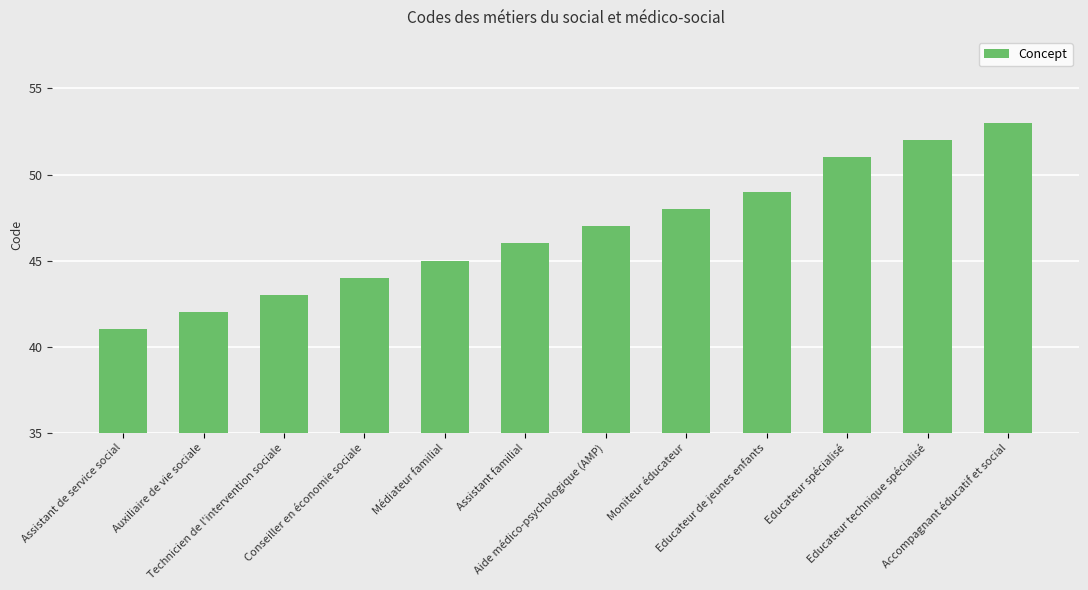

What is the value of the 7th bar from the left?

47